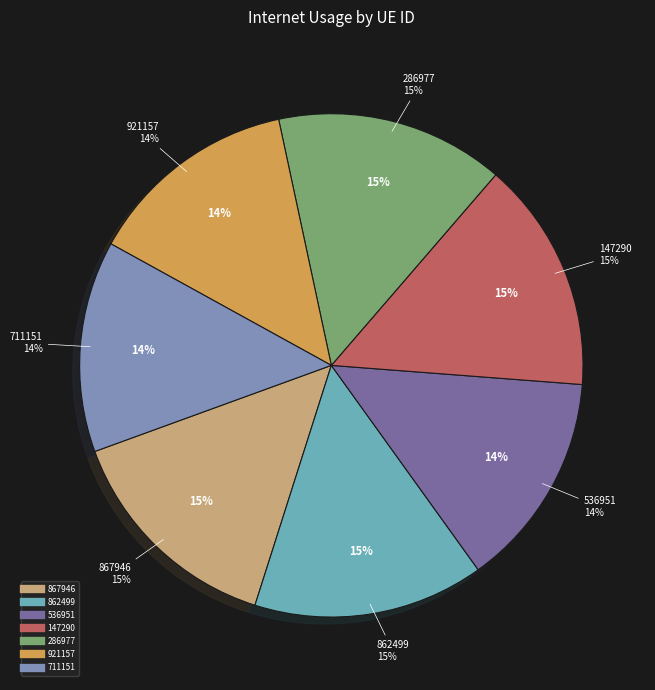

To the nearest percent, what percentage of the pie is 147290?

15%